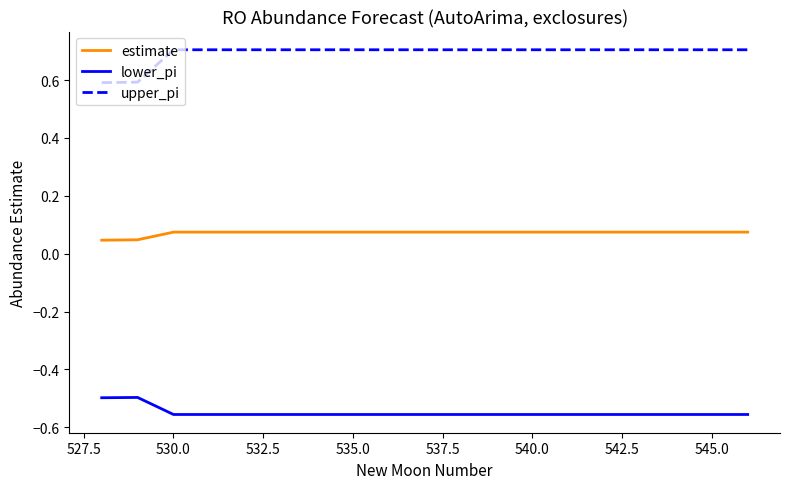

True or false: lower_pi and upper_pi cross at least once.

False